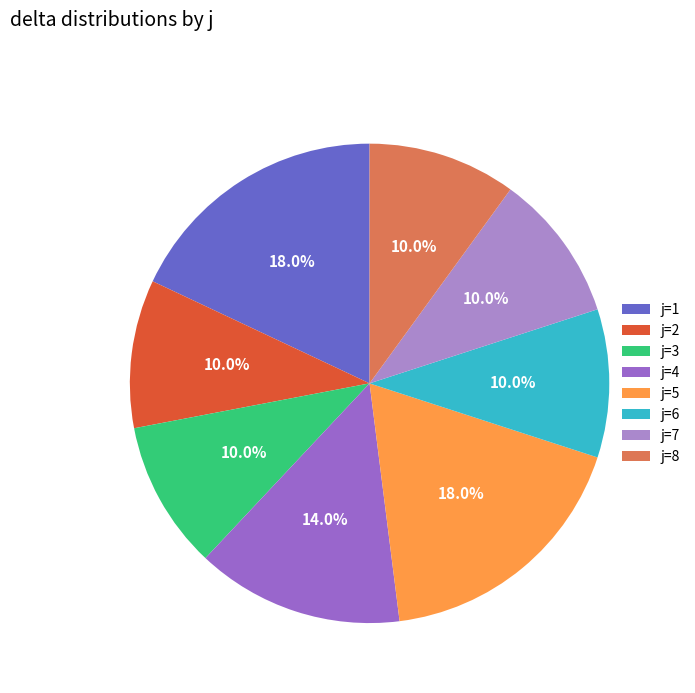

Is j=4 the majority of the pie?

No